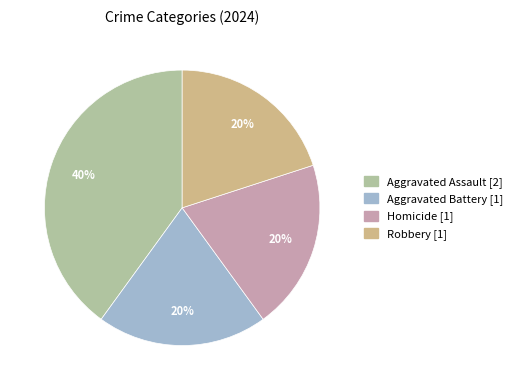

Which slice is the largest?

Aggravated Assault